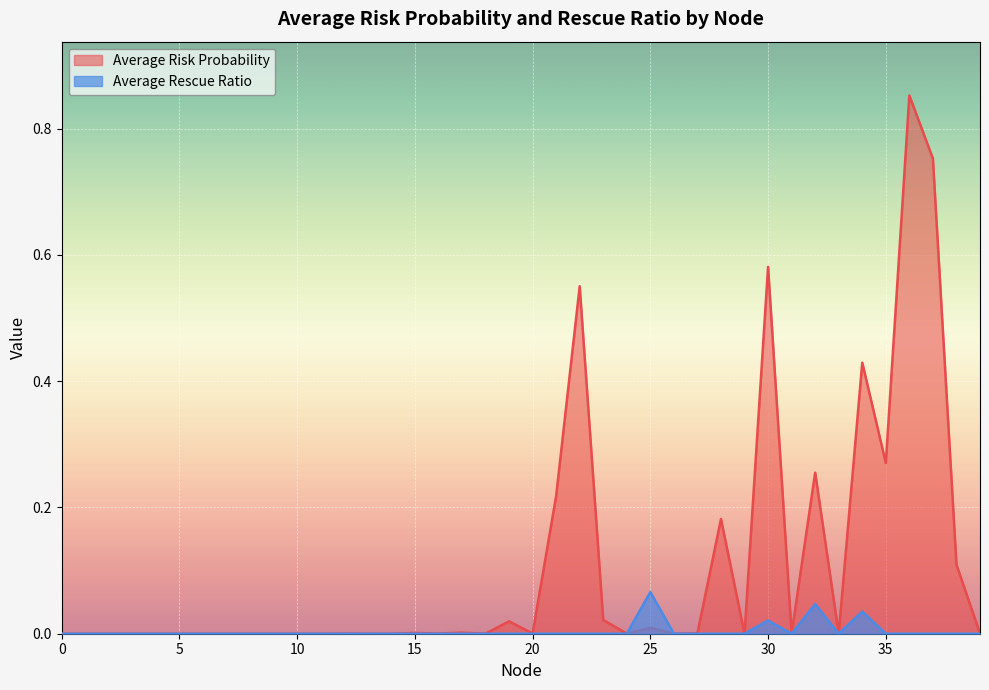

How many categories are shown in the chart?

40